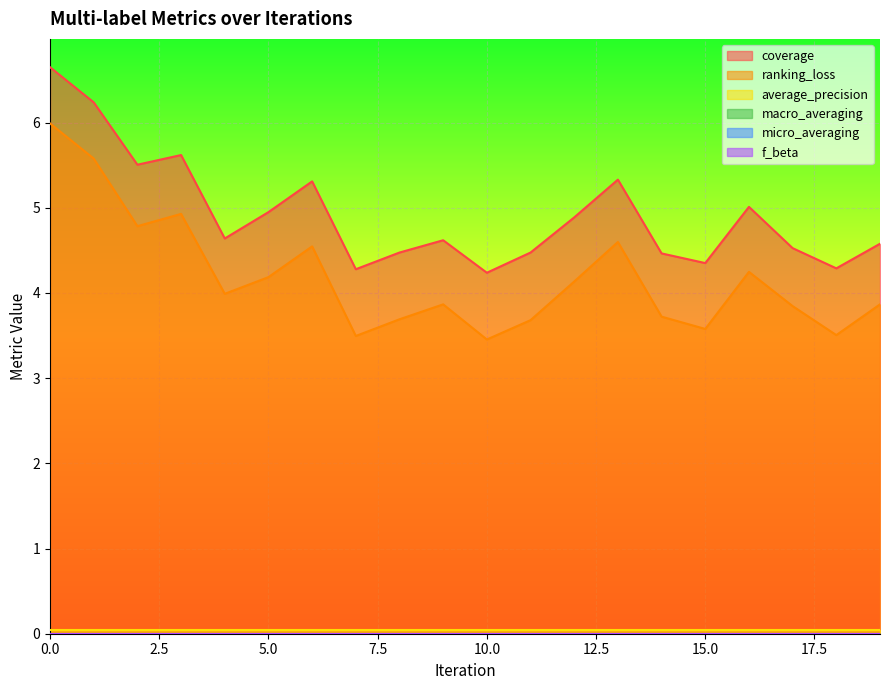

How many lines are shown in the chart?

6